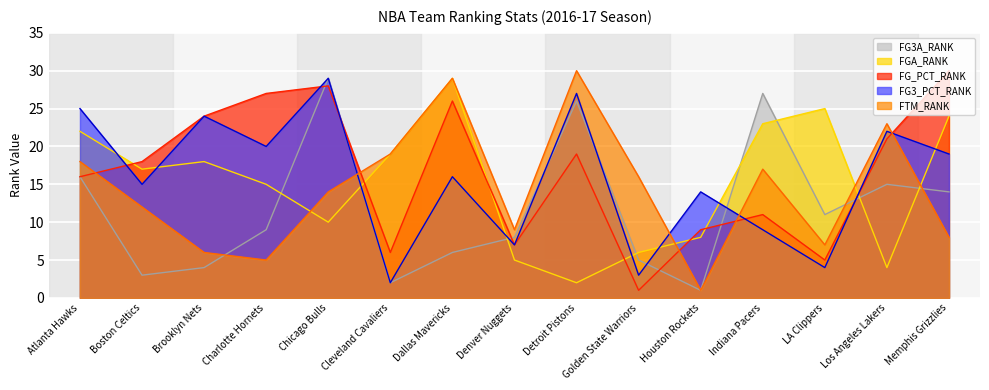

Reading left to right, list all the values displayed in this chart.

FGA_RANK: Atlanta Hawks=22	Boston Celtics=17	Brooklyn Nets=18	Charlotte Hornets=15	Chicago Bulls=10	Cleveland Cavaliers=19	Dallas Mavericks=29	Denver Nuggets=5	Detroit Pistons=2	Golden State Warriors=6	Houston Rockets=8	Indiana Pacers=23	LA Clippers=25	Los Angeles Lakers=4	Memphis Grizzlies=24
FG_PCT_RANK: Atlanta Hawks=16	Boston Celtics=18	Brooklyn Nets=24	Charlotte Hornets=27	Chicago Bulls=28	Cleveland Cavaliers=6	Dallas Mavericks=26	Denver Nuggets=7	Detroit Pistons=19	Golden State Warriors=1	Houston Rockets=9	Indiana Pacers=11	LA Clippers=5	Los Angeles Lakers=21	Memphis Grizzlies=30
FG3A_RANK: Atlanta Hawks=16	Boston Celtics=3	Brooklyn Nets=4	Charlotte Hornets=9	Chicago Bulls=29	Cleveland Cavaliers=2	Dallas Mavericks=6	Denver Nuggets=8	Detroit Pistons=26	Golden State Warriors=5	Houston Rockets=1	Indiana Pacers=27	LA Clippers=11	Los Angeles Lakers=15	Memphis Grizzlies=14
FG3_PCT_RANK: Atlanta Hawks=25	Boston Celtics=15	Brooklyn Nets=24	Charlotte Hornets=20	Chicago Bulls=29	Cleveland Cavaliers=2	Dallas Mavericks=16	Denver Nuggets=7	Detroit Pistons=27	Golden State Warriors=3	Houston Rockets=14	Indiana Pacers=9	LA Clippers=4	Los Angeles Lakers=22	Memphis Grizzlies=19
FTM_RANK: Atlanta Hawks=18	Boston Celtics=12	Brooklyn Nets=6	Charlotte Hornets=5	Chicago Bulls=14	Cleveland Cavaliers=19	Dallas Mavericks=29	Denver Nuggets=9	Detroit Pistons=30	Golden State Warriors=16	Houston Rockets=1	Indiana Pacers=17	LA Clippers=7	Los Angeles Lakers=23	Memphis Grizzlies=8